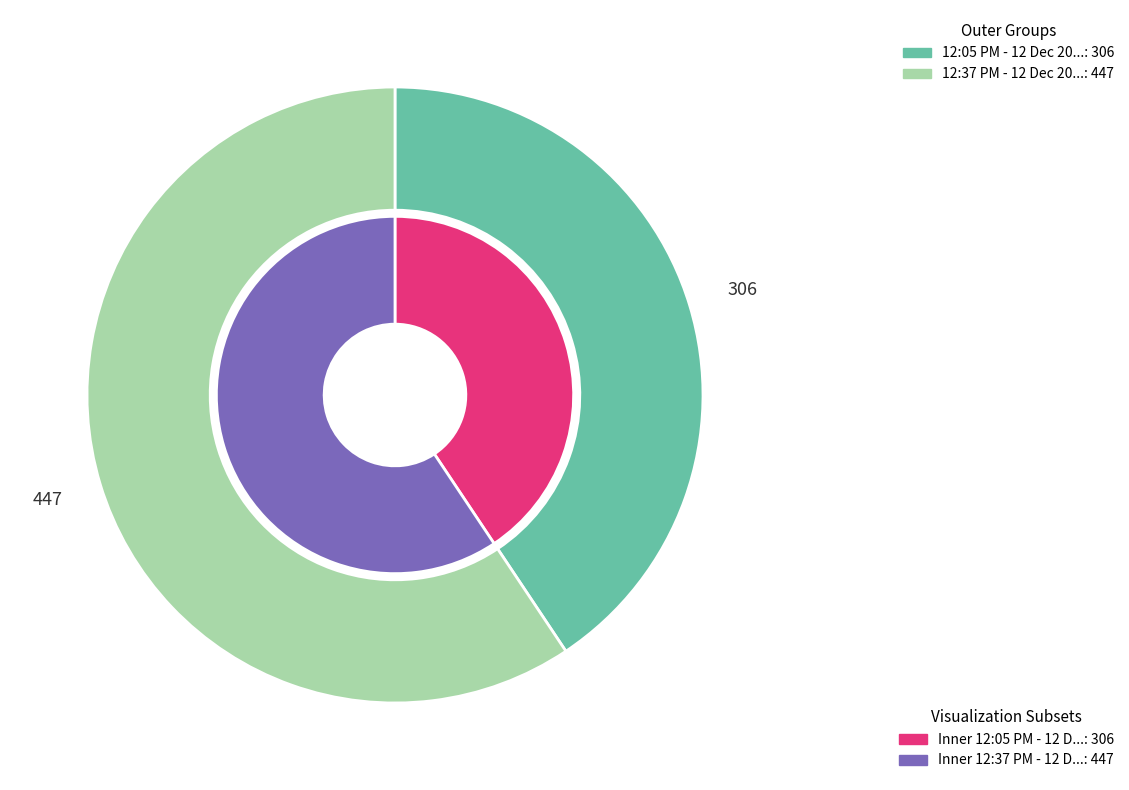

True or false: 12:05 PM - 12 Dec 2015 accounts for 41% of the total.

True